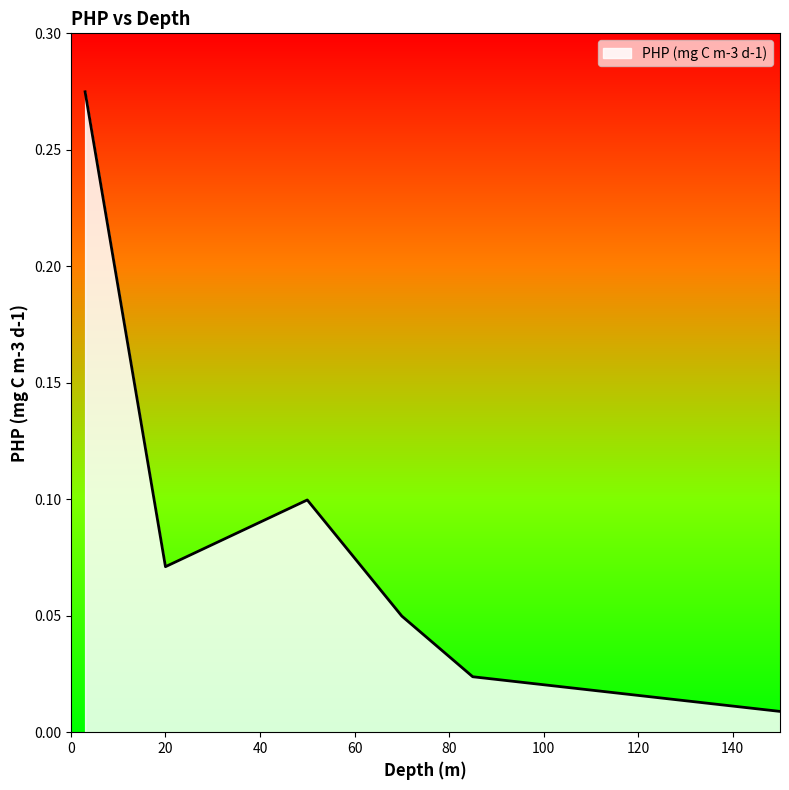

How many distinct data groups are displayed?

1